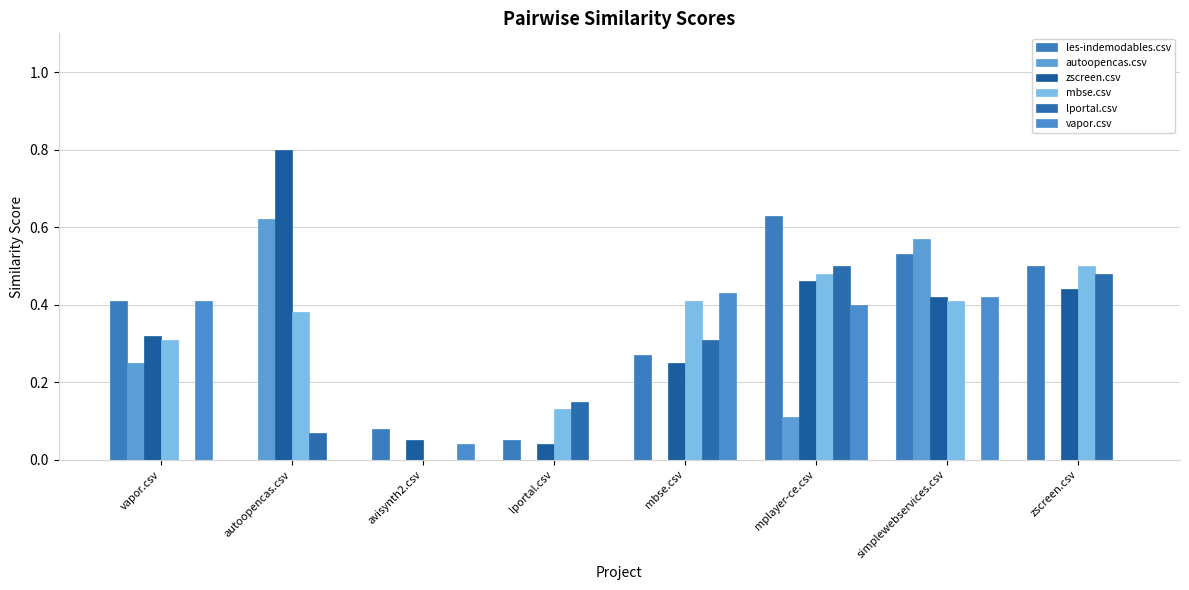

What is the sum of the les-indemodables.csv values at simplewebservices.csv and lportal.csv?

0.6